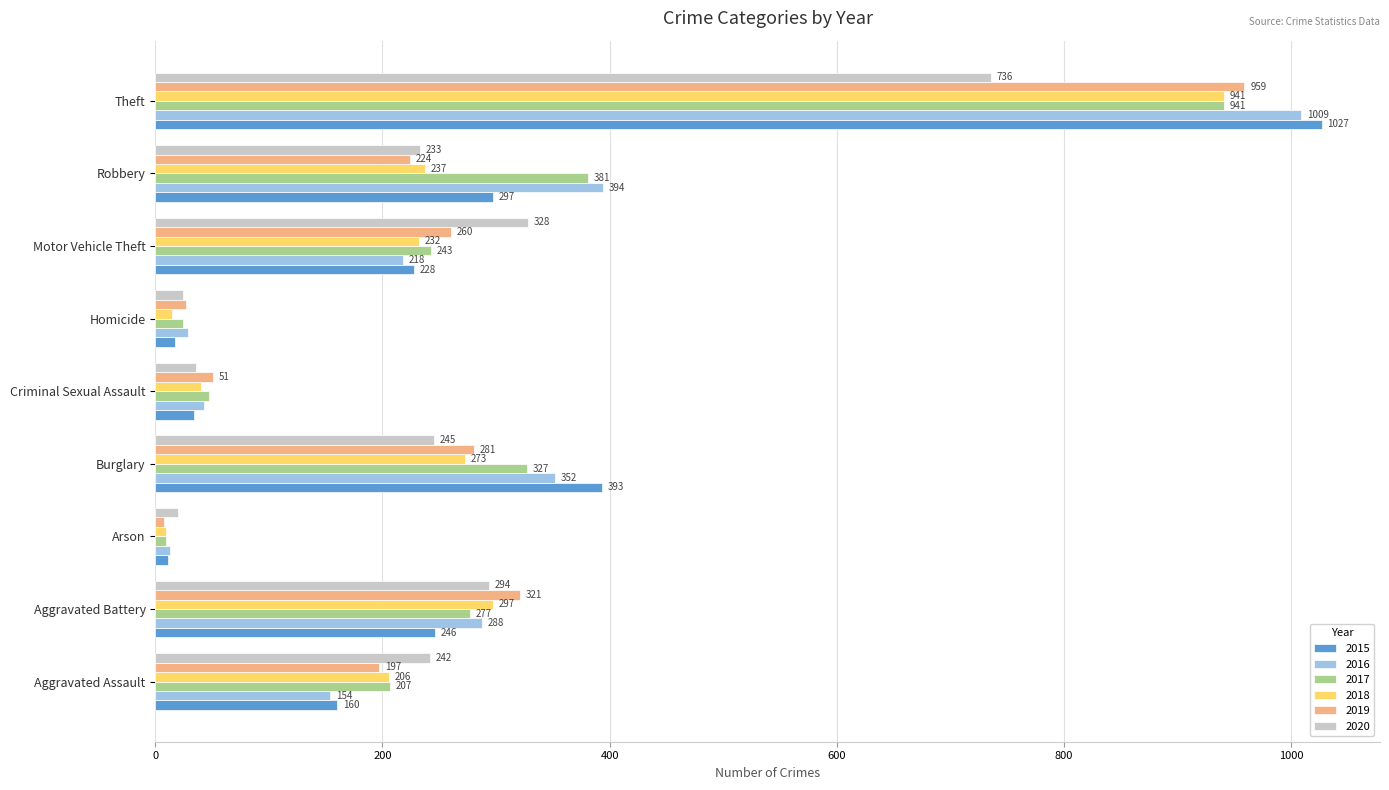

What is the total value across all series at Motor Vehicle Theft?

1509